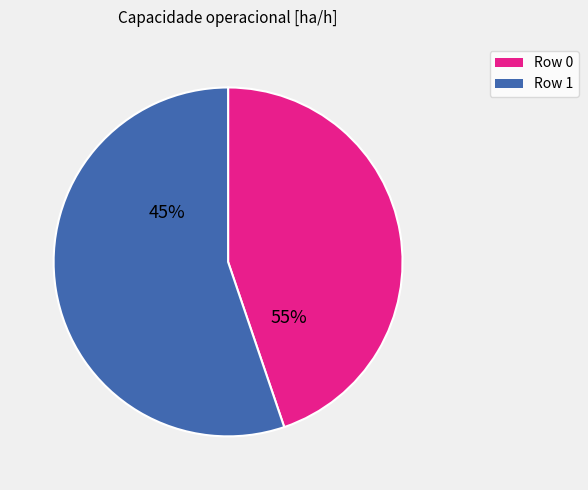

How much of the chart is everything except Row 1?

44.8%